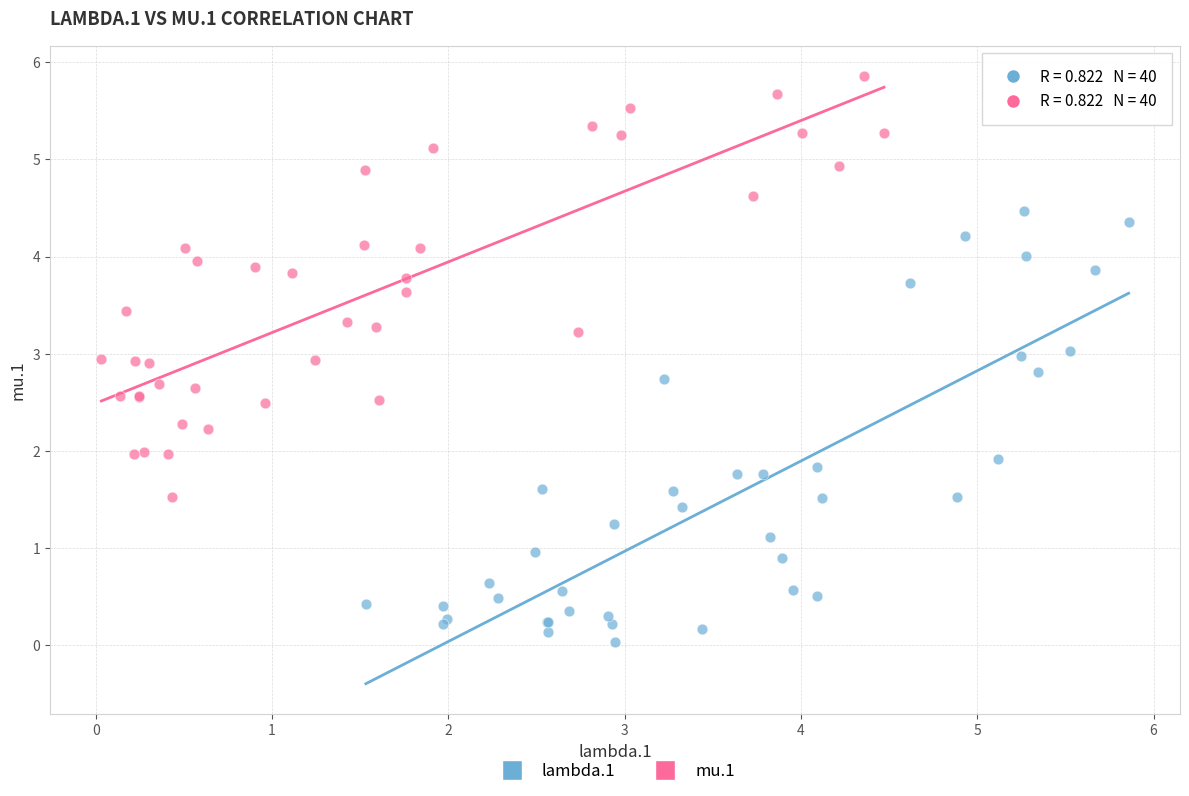

Which series has the widest spread of Y values?

lambda.1